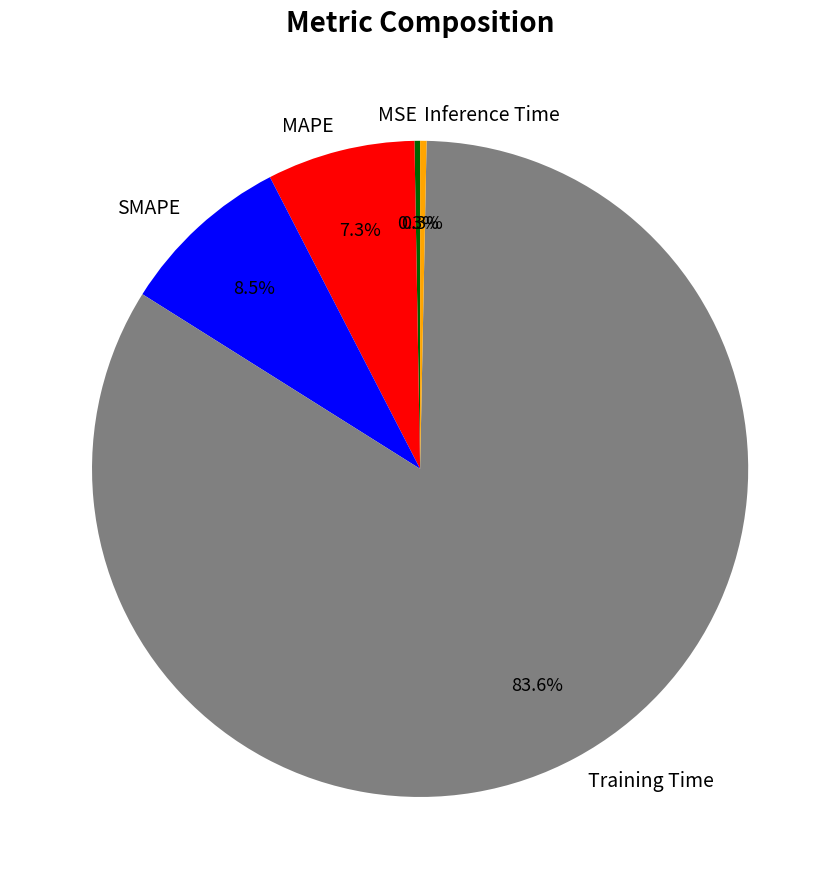

What is the largest slice in the pie chart?

Training Time